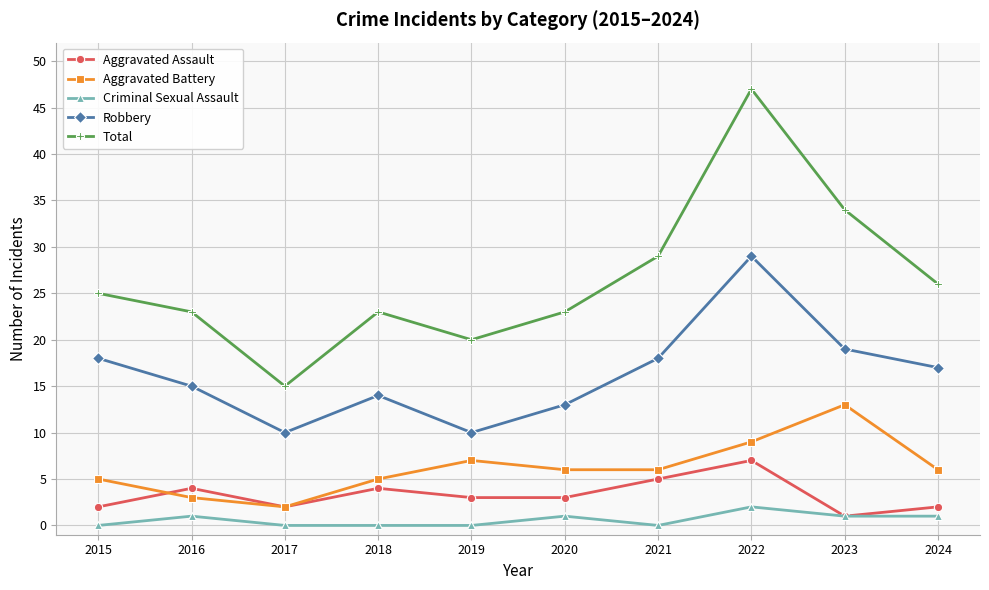

At which category is the sum across all series the highest?

2022